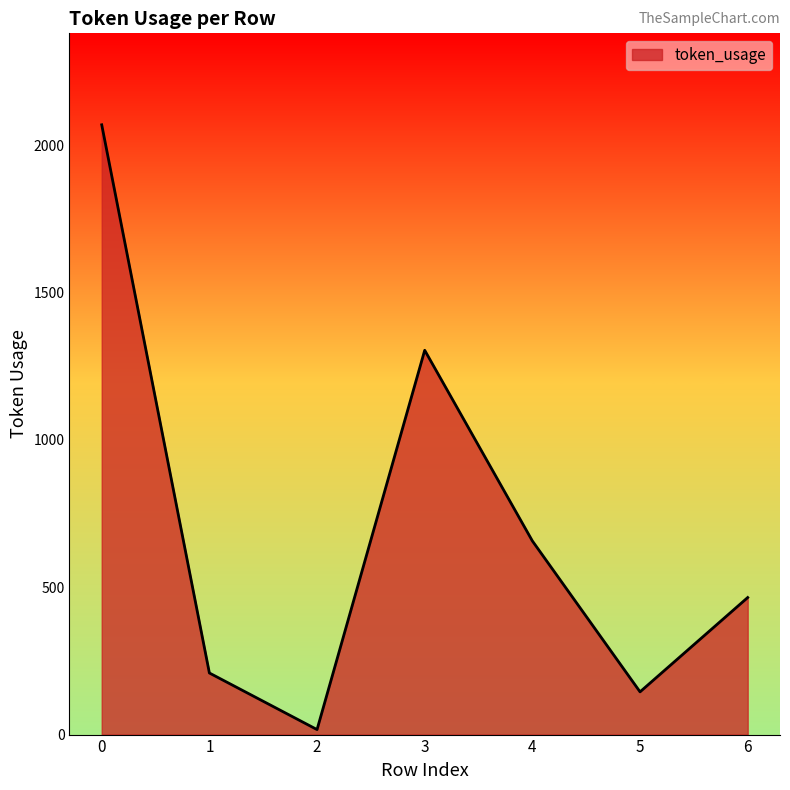

What is the smallest value displayed?

17